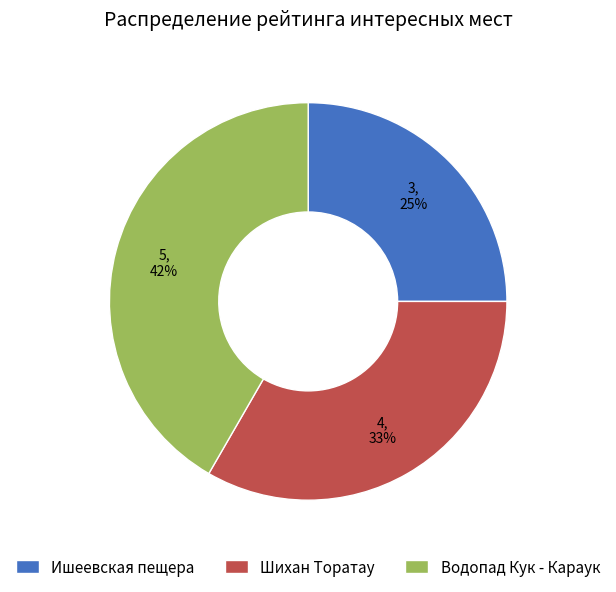

True or false: Шихан Торатау accounts for 33% of the total.

True